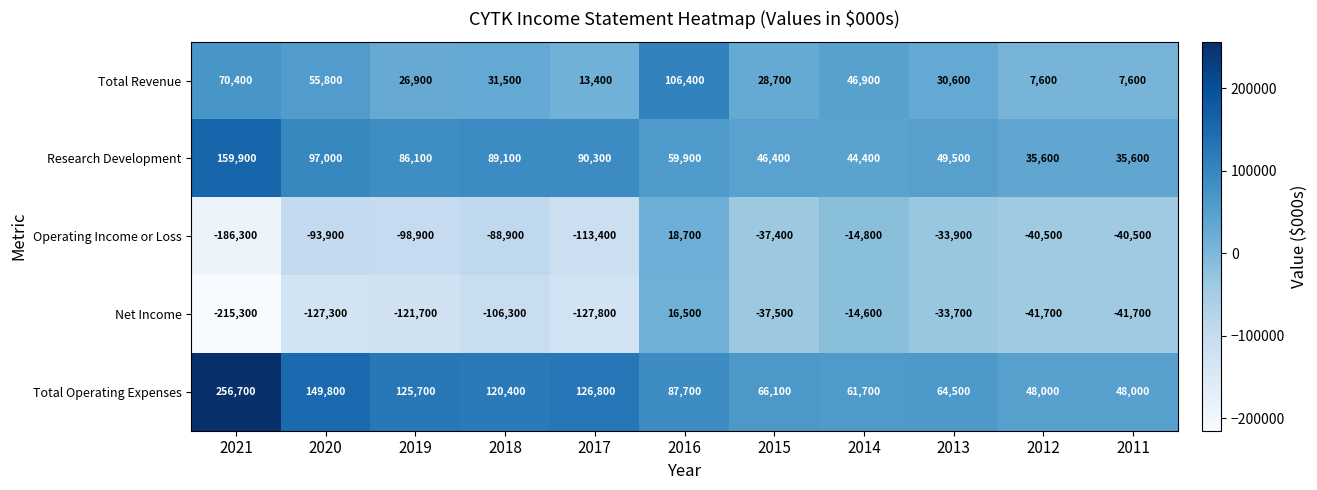

What value does the Total Operating Expenses series have at 2016, to the nearest 10?

87700